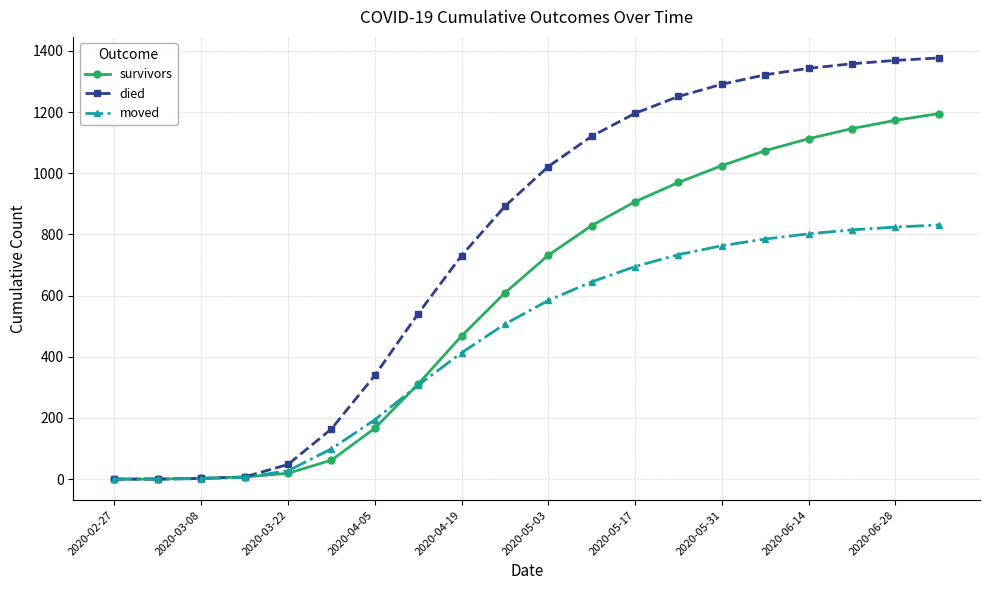

Rank the series by their average value, from lowest to highest.

moved, survivors, died